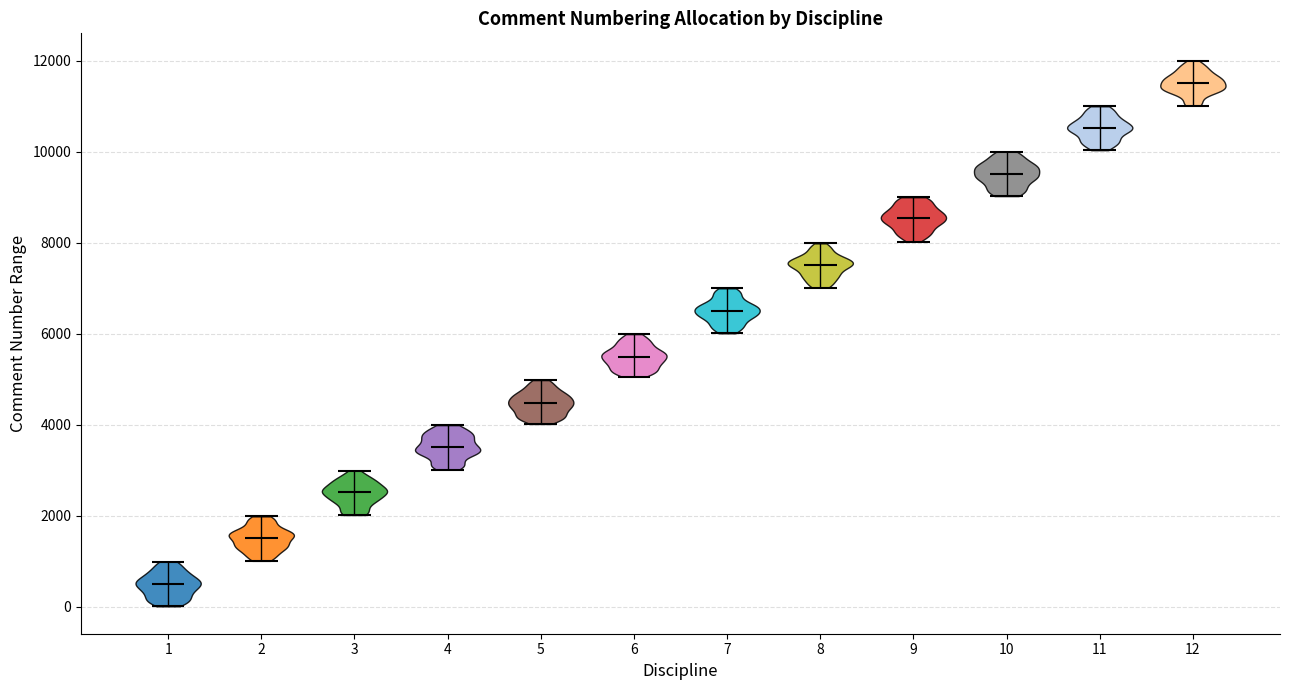

Reading left to right, read every violin against the y-axis: where its median line is, and the lowest and highest points it reaches. The values are not printed on the chart, so give them approximately, as read against the axis.

1: median line 400, lowest point 0, highest point 1000
2: median line 1600, lowest point 1000, highest point 2000
3: median line 2600, lowest point 2000, highest point 3000
4: median line 3600, lowest point 3000, highest point 4000
5: median line 4400, lowest point 4000, highest point 5000
6: median line 5400, lowest point 5000, highest point 6000
7: median line 6400, lowest point 6000, highest point 7000
8: median line 7600, lowest point 7000, highest point 8000
9: median line 8600, lowest point 8000, highest point 9000
10: median line 9600, lowest point 9000, highest point 10000
11: median line 10600, lowest point 10000, highest point 11000
12: median line 11600, lowest point 11000, highest point 12000